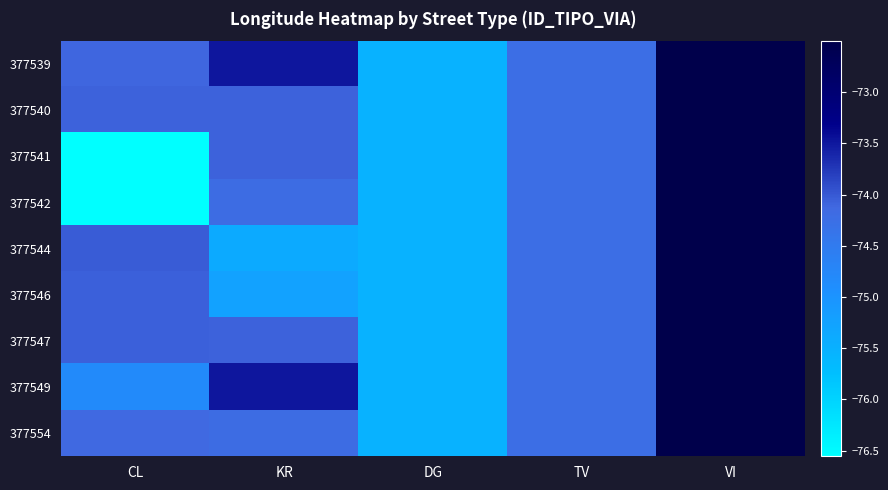

Reading left to right, transcribe all the data shown in this chart.

377539: CL=-74.1	KR=-73.5	DG=-75.5	TV=-74.2	VI=-72.5
377540: CL=-74.1	KR=-74.1	DG=-75.5	TV=-74.2	VI=-72.5
377541: CL=-76.6	KR=-74.1	DG=-75.5	TV=-74.2	VI=-72.5
377542: CL=-76.5	KR=-74.2	DG=-75.5	TV=-74.2	VI=-72.5
377544: CL=-74.0	KR=-75.4	DG=-75.5	TV=-74.2	VI=-72.5
377546: CL=-74.1	KR=-75.2	DG=-75.5	TV=-74.2	VI=-72.5
377547: CL=-74.1	KR=-74.1	DG=-75.5	TV=-74.2	VI=-72.5
377549: CL=-74.8	KR=-73.5	DG=-75.5	TV=-74.2	VI=-72.5
377554: CL=-74.1	KR=-74.2	DG=-75.5	TV=-74.2	VI=-72.5